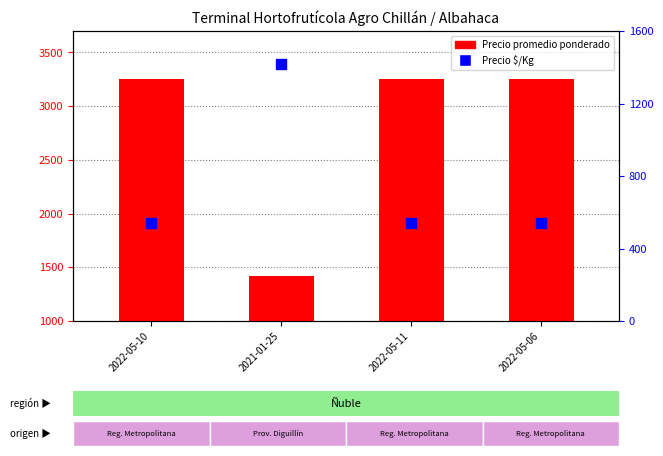

At which category is the sum across all series the highest?

2022-05-10